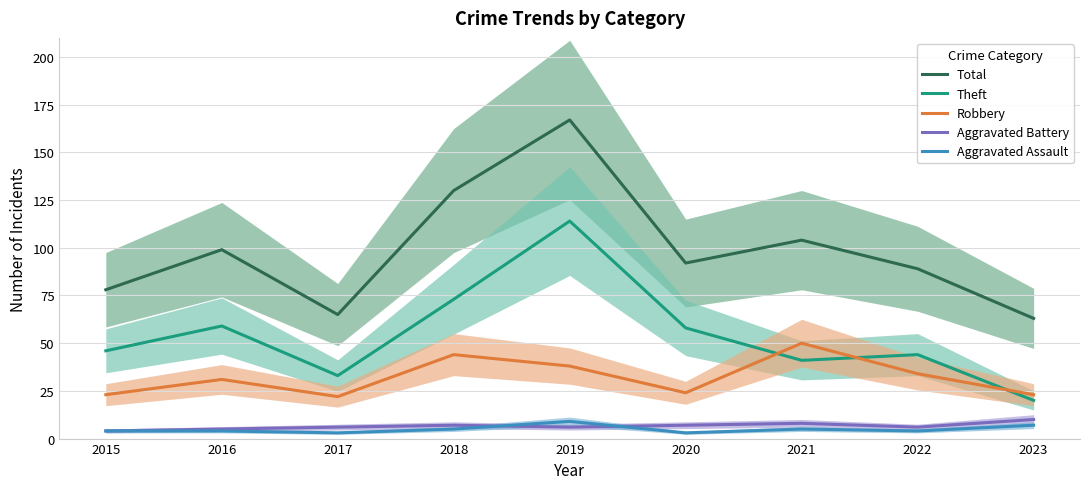

At which category does Total reach its first local peak?

2016